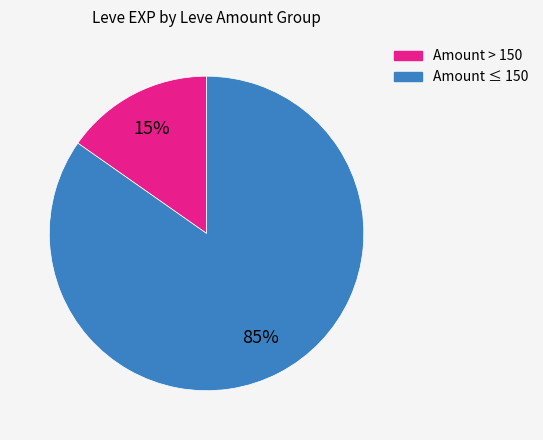

To the nearest percent, what is the average slice percentage?

50%